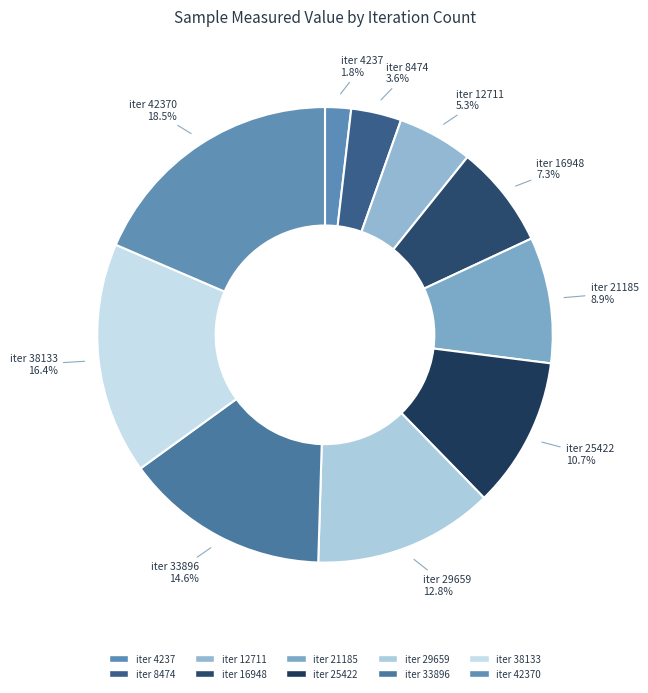

Is there any slice that represents more than half of the pie?

No